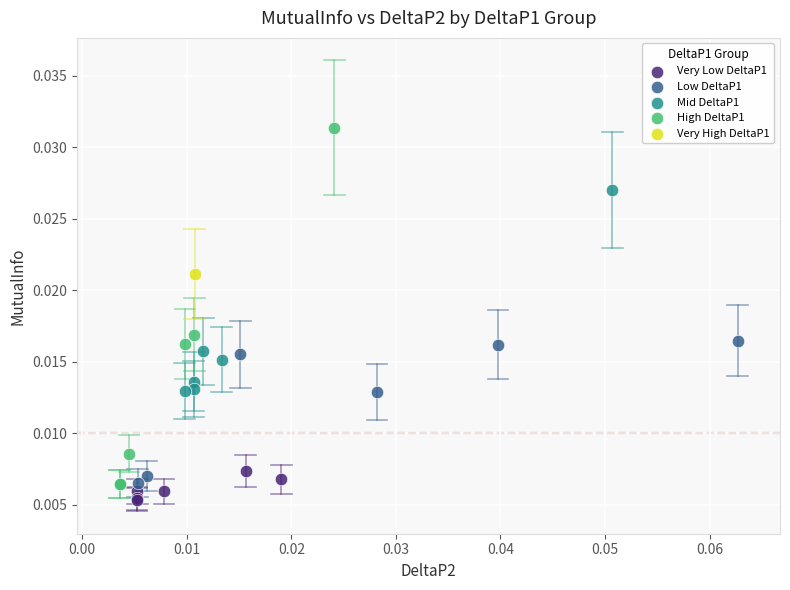

What are all the series names shown in the legend?

Very Low DeltaP1, Low DeltaP1, Mid DeltaP1, High DeltaP1, Very High DeltaP1